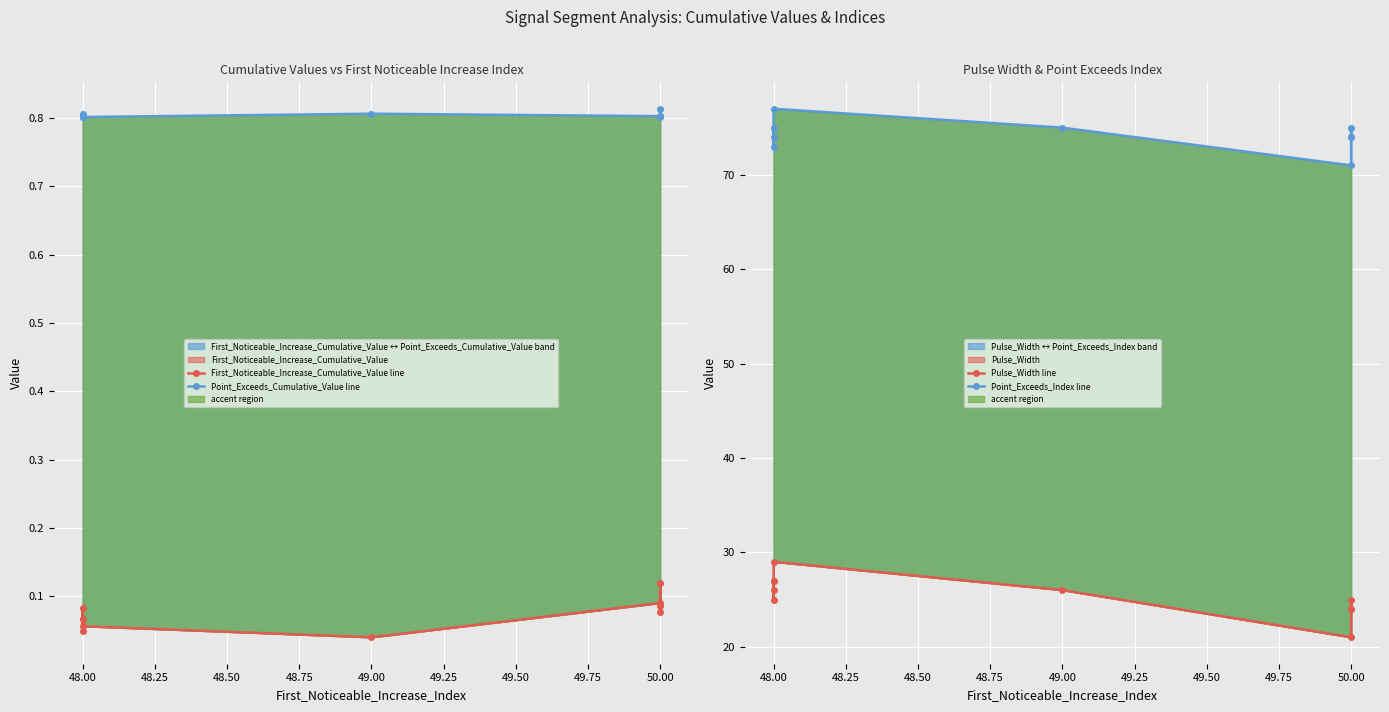

Is it true that Point_Exceeds_Cumulative_Value line equals 1.2 at 48.00?

False